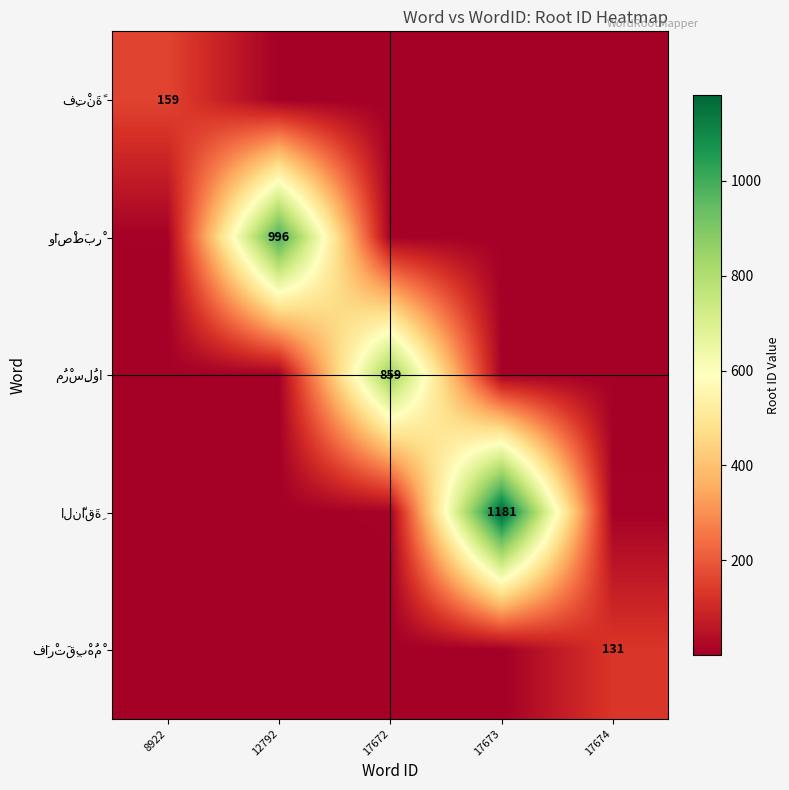

What is the total value across all series at 12792?

1004.2